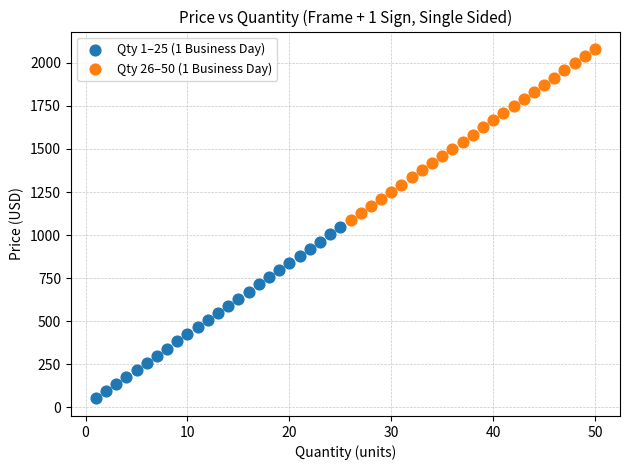

What are all the series names shown in the legend?

Qty 1–25 (1 Business Day), Qty 26–50 (1 Business Day)